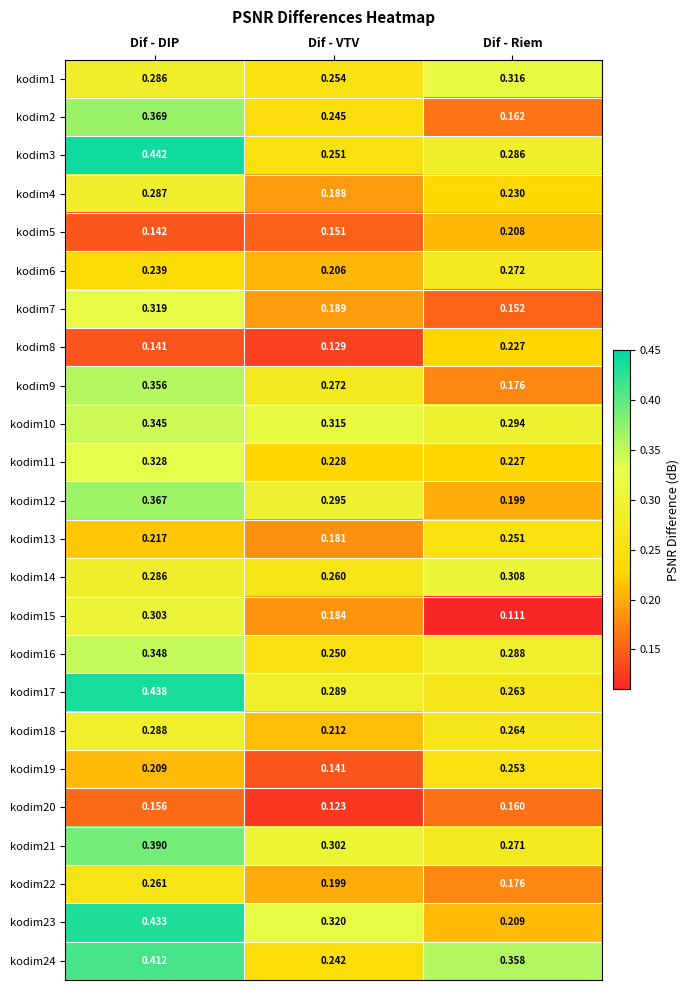

List the labels in order of kodim6 value, smallest first.

Dif - VTV, Dif - DIP, Dif - Riem